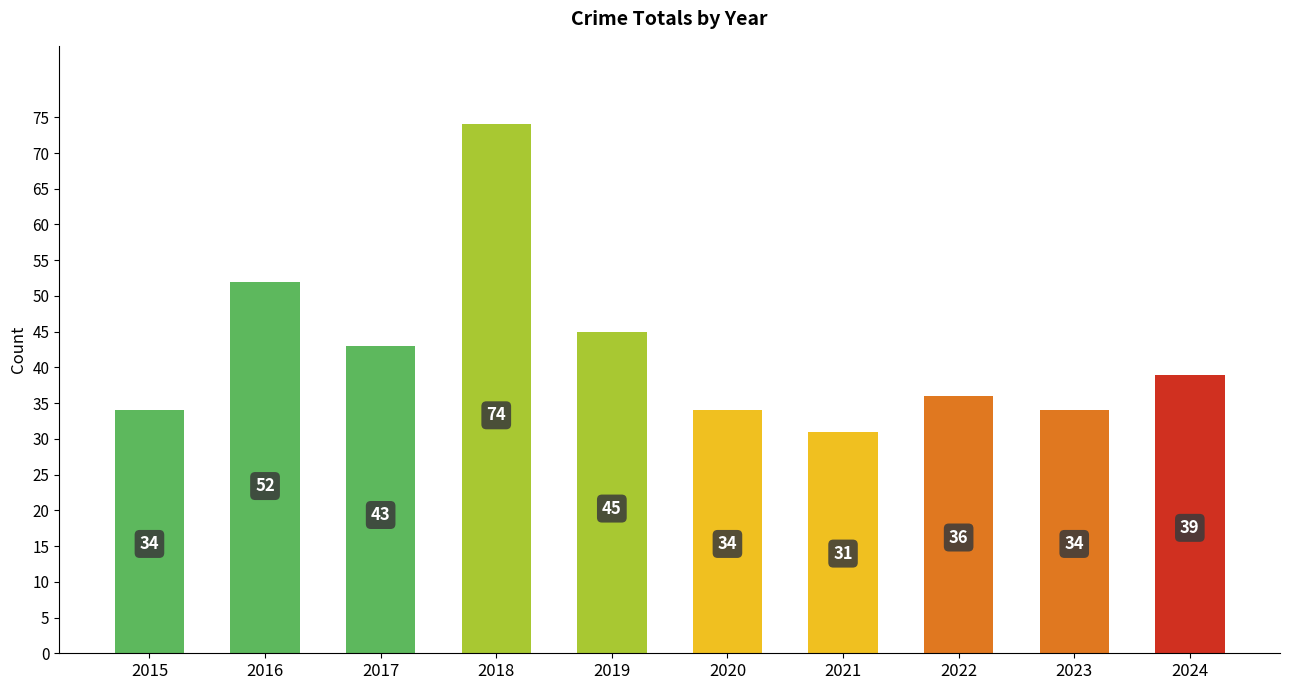

How many series are shown in this chart?

1